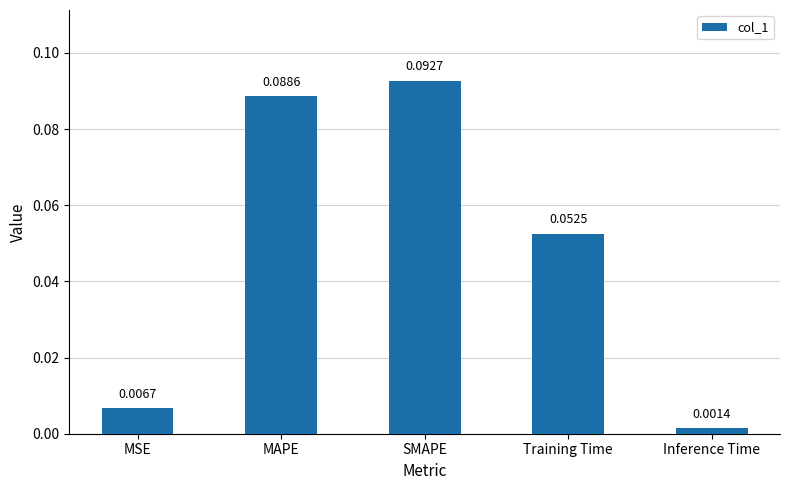

What is the label of the 4th bar from the right?

MAPE